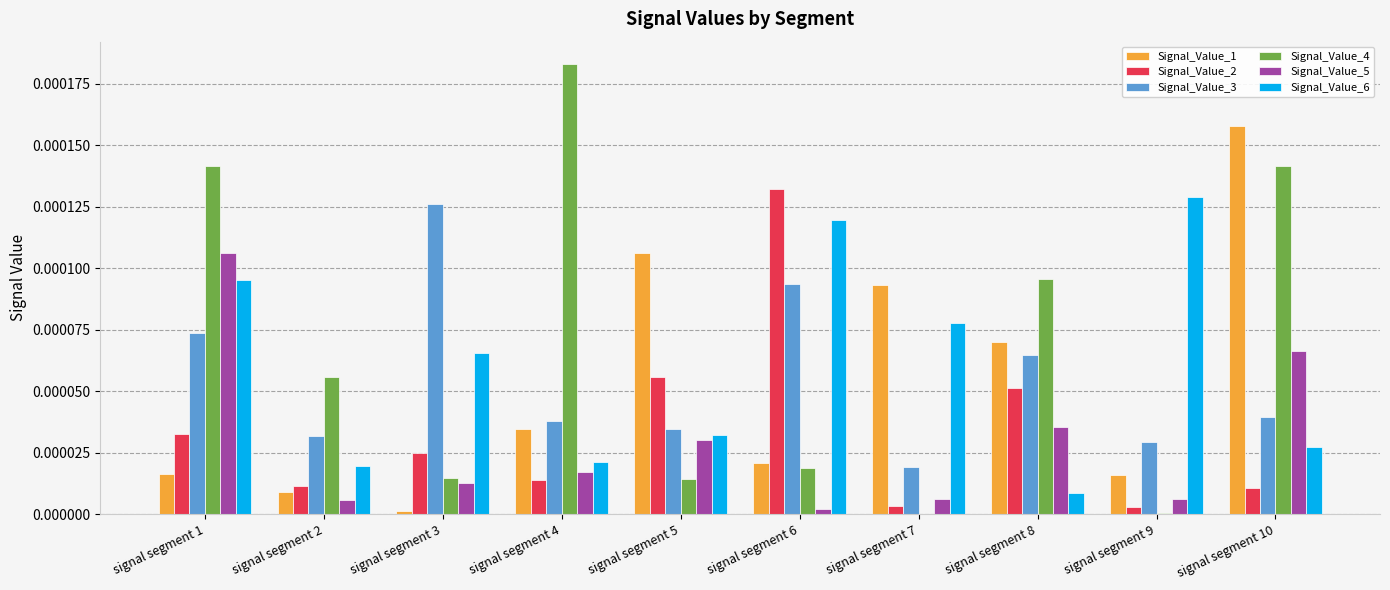

How many groups of bars are there?

10